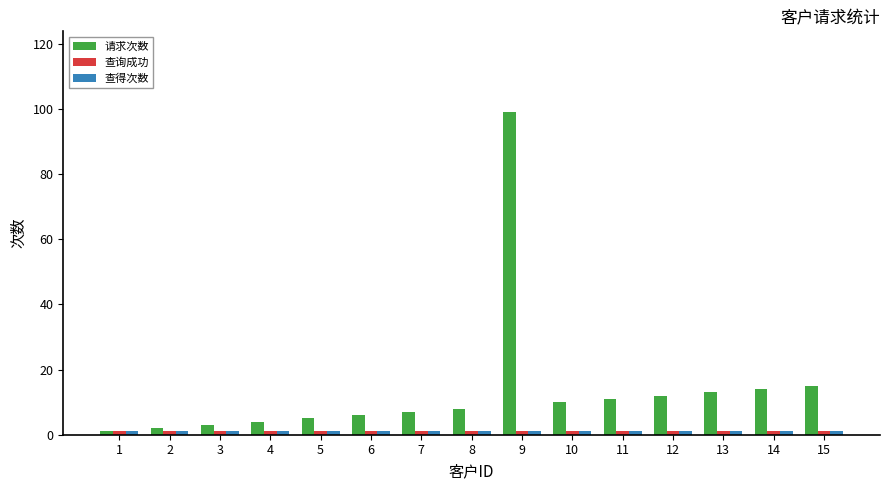

Which series has the largest total across all categories?

请求次数